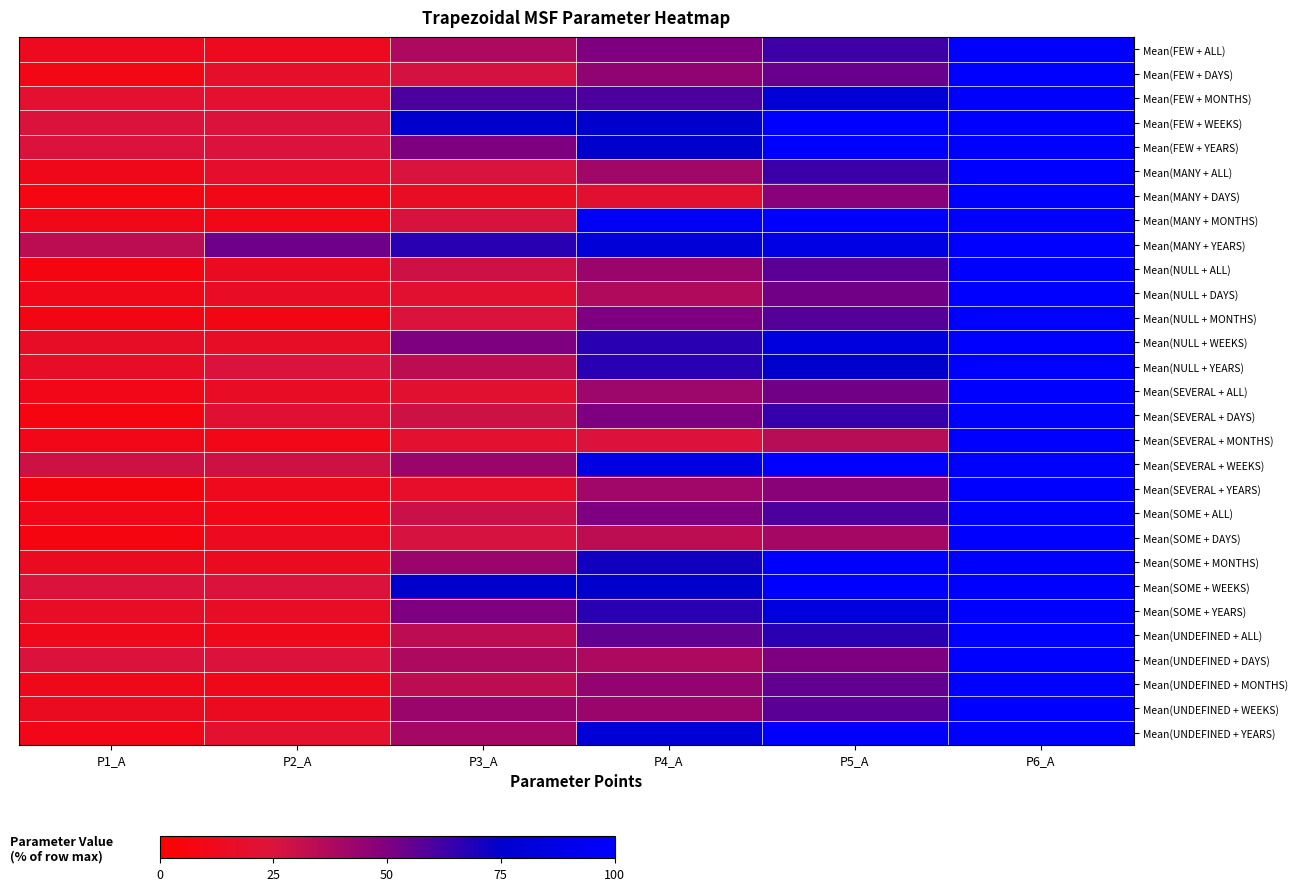

Which series changed the most between P3_A and P4_A?

Mean(MANY + MONTHS)